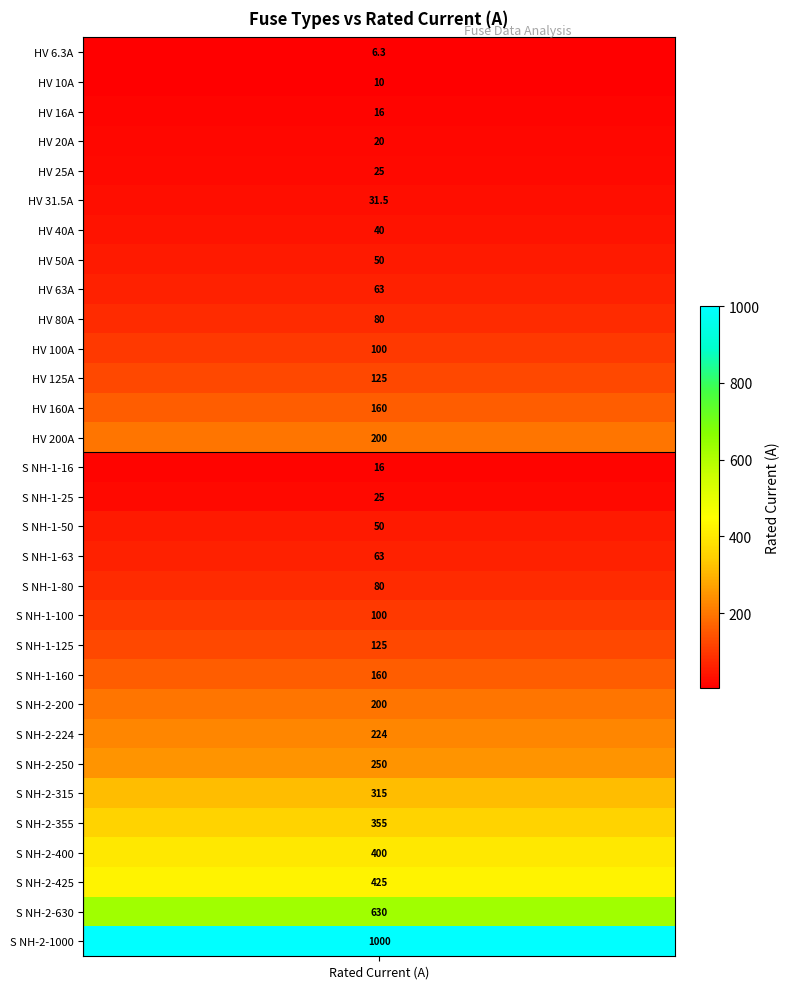

What is the difference between the maximum and minimum values?

993.7